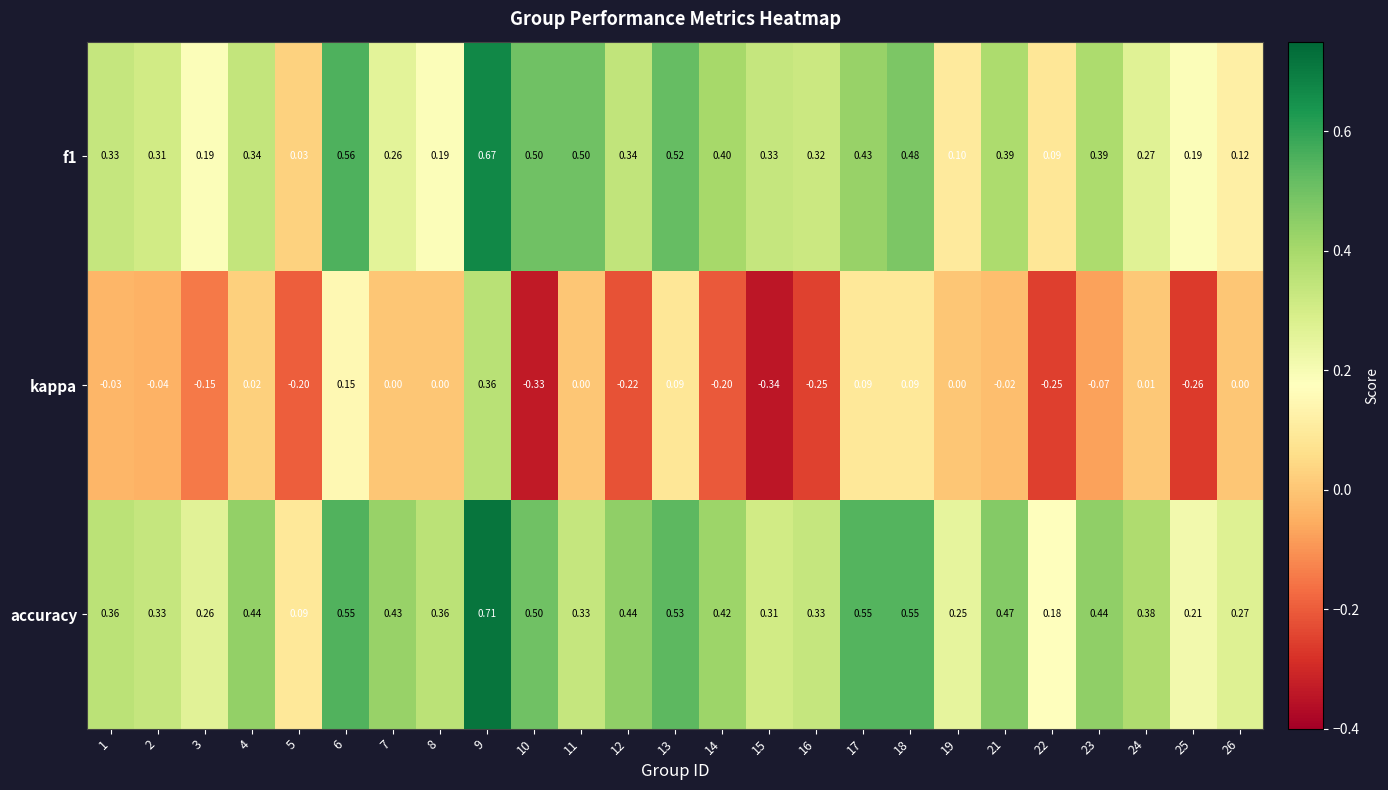

List the series in order of their peak value, lowest first.

kappa, f1, accuracy